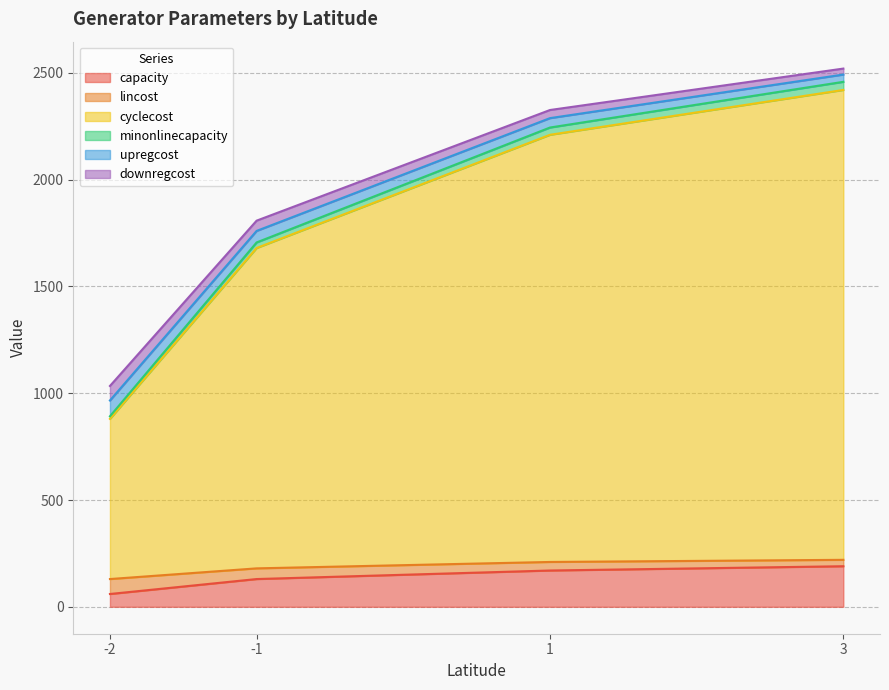

What is the highest value of the capacity series?

190